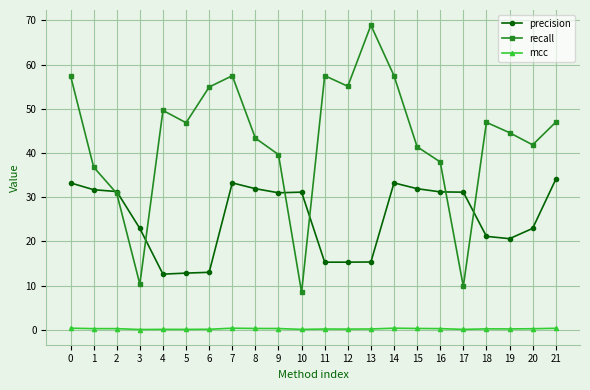

True or false: precision and recall intersect in this chart.

True